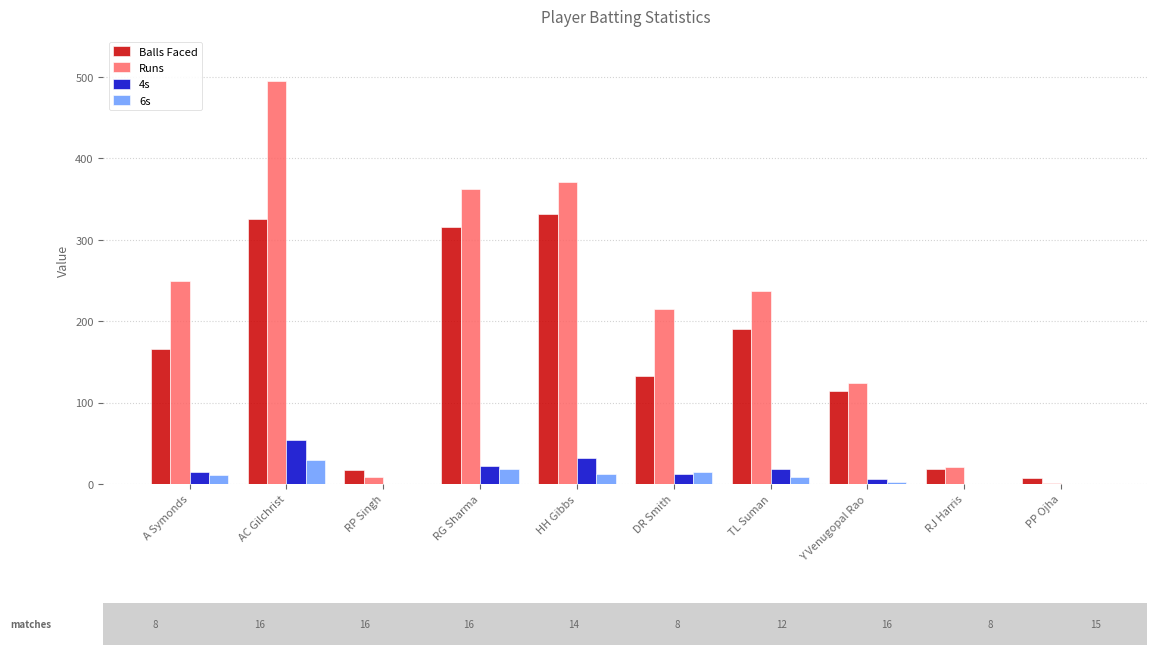

The 4s series shows 12 at DR Smith. True or false?

True